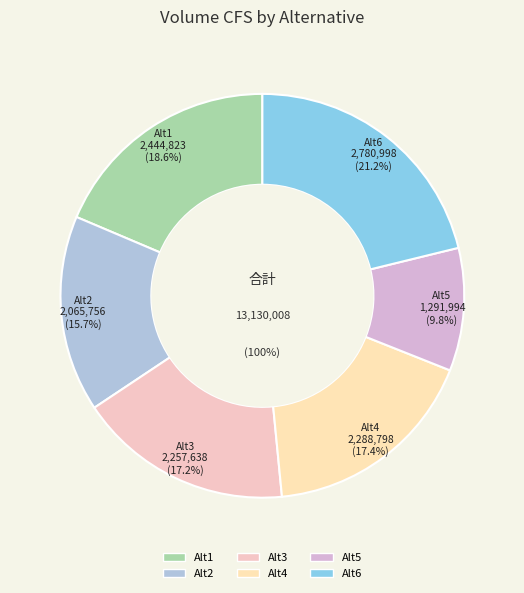

To the nearest percent, what portion does Alt5 represent?

10%